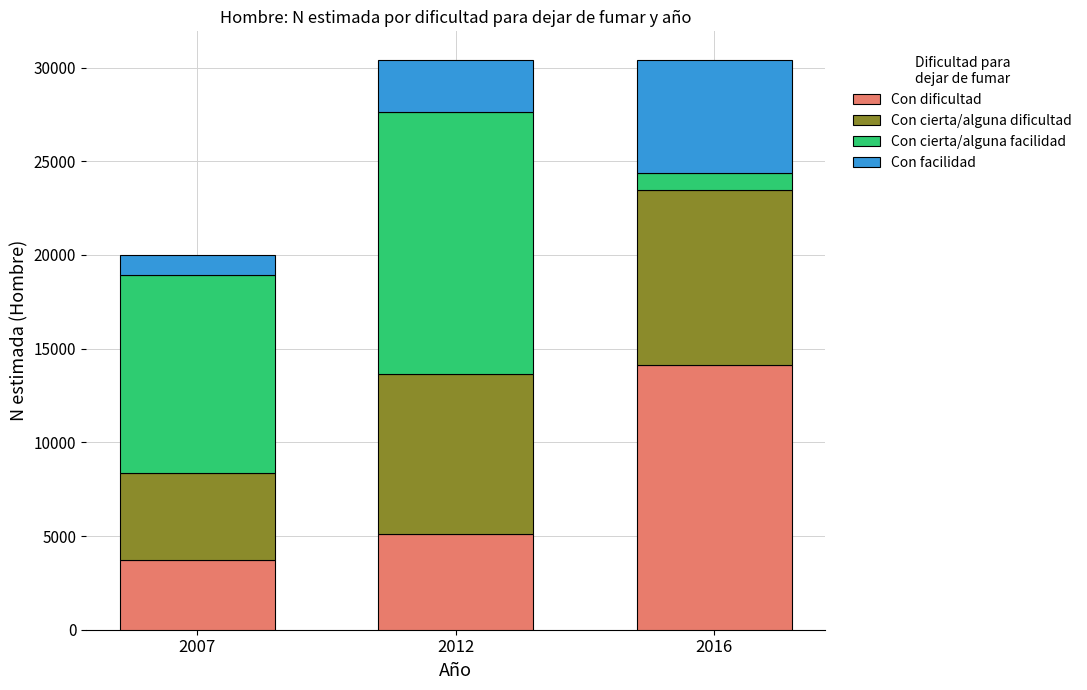

Reading left to right, list the values for the Con dificultad series.

2007=3716	2012=5130	2016=14107